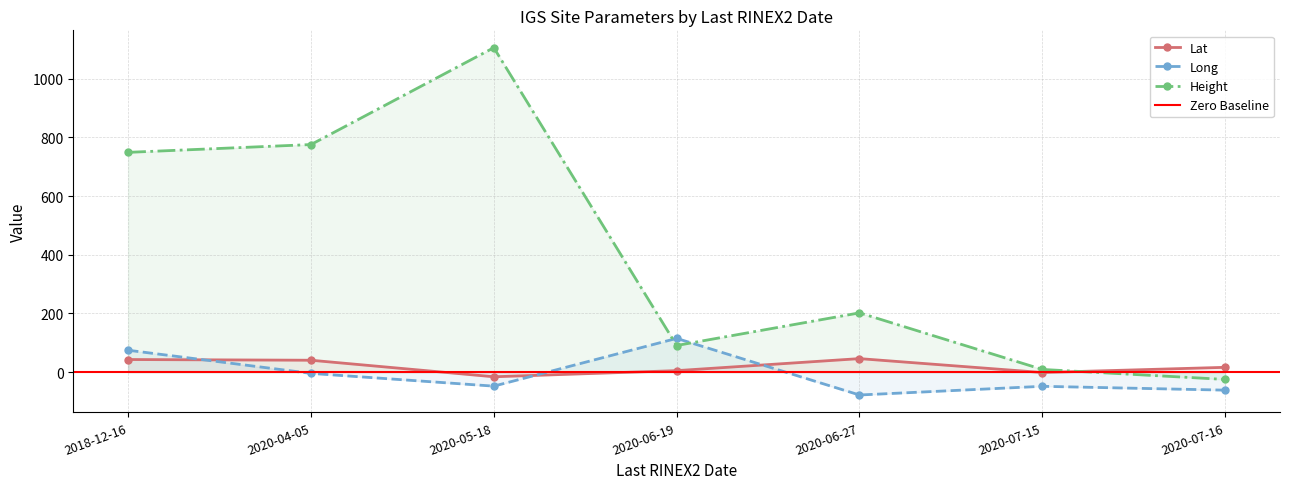

Between which two adjacent categories do Lat and Height first intersect?

2020-07-15 and 2020-07-16